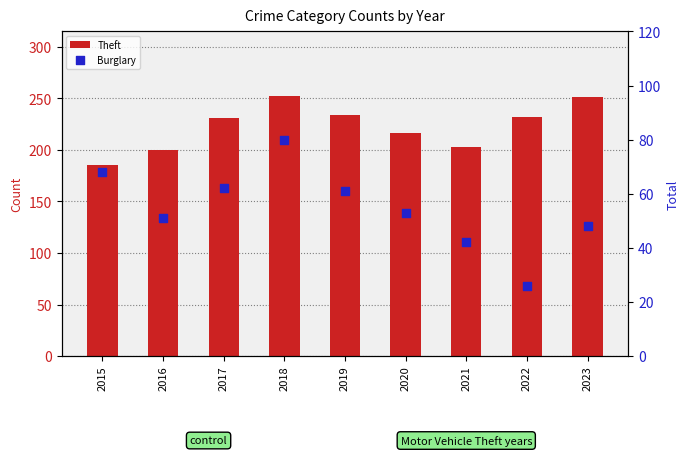

At which category is the sum across all series the highest?

2018